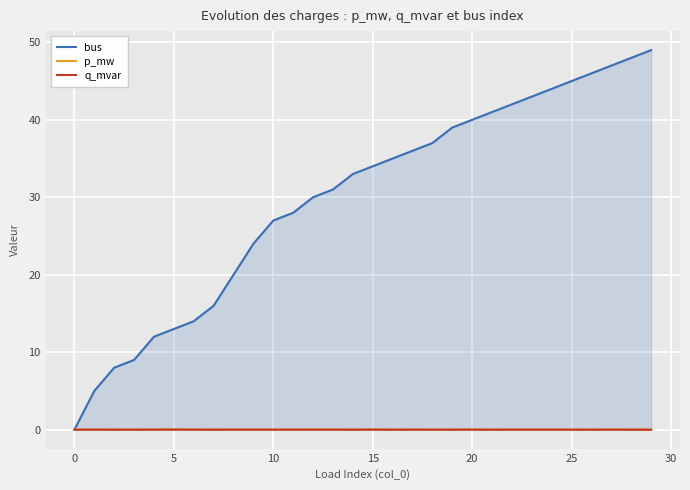

Reading right to left, transcribe all the data shown in this chart.

bus: 49.0	48.0	47.0	46.0	45.0	44.0	43.0	42.0	41.0	40.0	39.0	37.0	36.0	35.0	34.0	33.0	31.0	30.0	28.0	27.0	24.0	20.0	16.0	14.0	13.0	12.0	9.0	8.0	5.0	0.0
p_mw: 0.0	0.0	0.0	0.0	0.0	0.0	0.0	0.0	0.0	0.0	0.0	0.0	0.0	0.0	0.0	0.0	0.0	0.0	0.0	0.0	0.0	0.0	0.0	0.0	0.0	0.0	0.0	0.0	0.0	0.0
q_mvar: 0.0	0.0	0.0	0.0	0.0	0.0	0.0	0.0	0.0	0.0	0.0	0.0	0.0	0.0	0.0	0.0	0.0	0.0	0.0	0.0	0.0	0.0	0.0	0.0	0.0	0.0	0.0	0.0	0.0	0.0